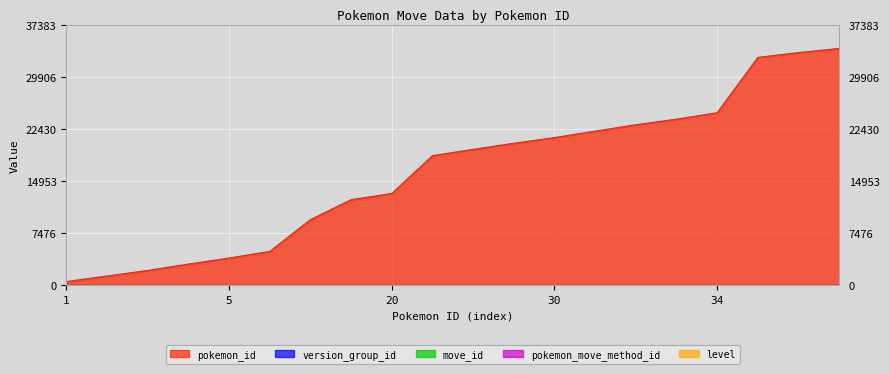

Between 3 and 28, which is larger?

28